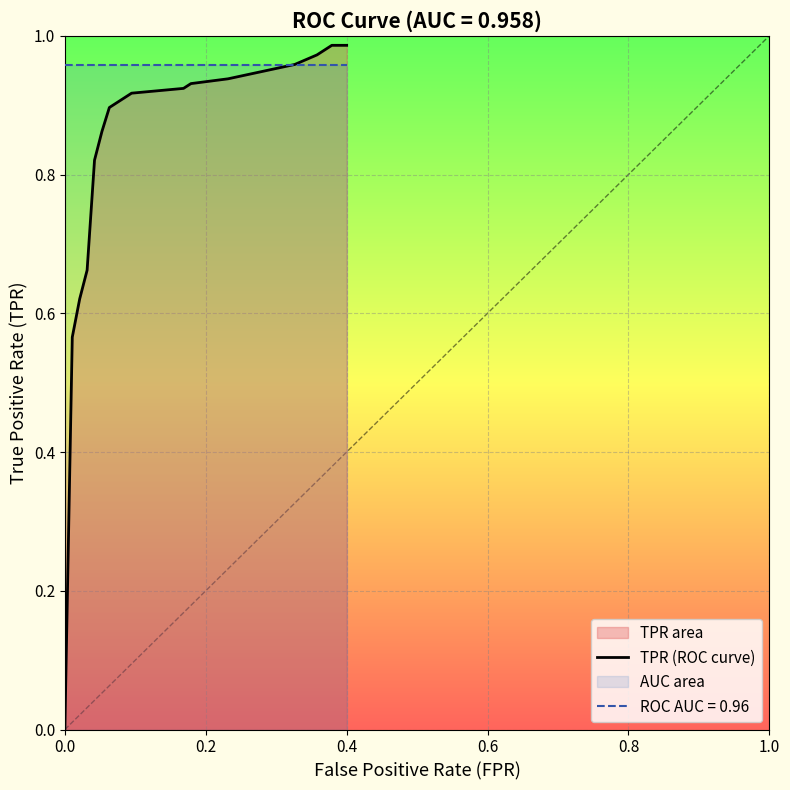

Rank the series by their average value, from highest to lowest.

ROC AUC = 0.96, TPR (ROC curve)